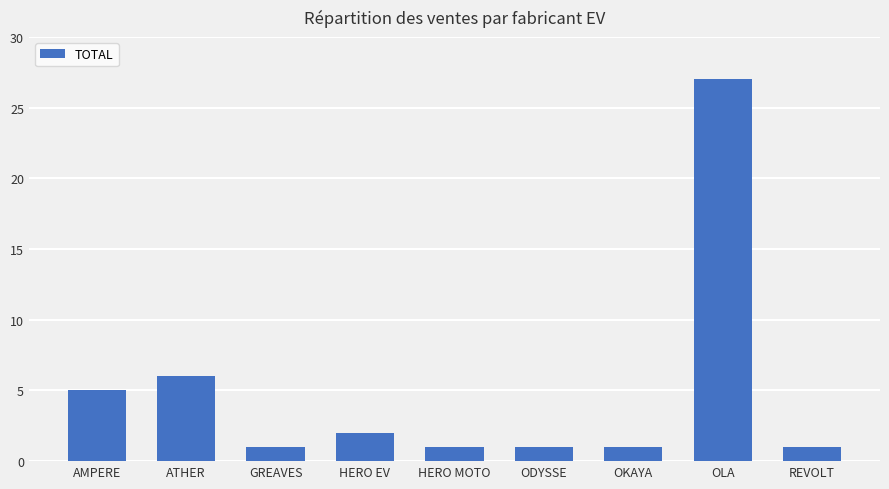

What is the sum of the values at OLA and HERO EV?

29